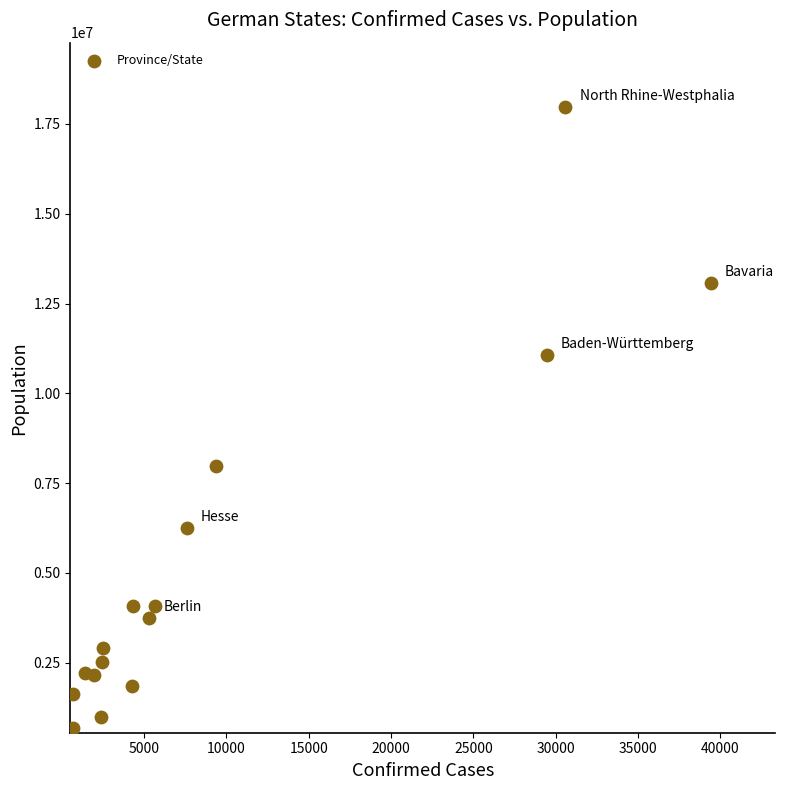

What Y value in the scatter plot is closest to 9326487?

7962068